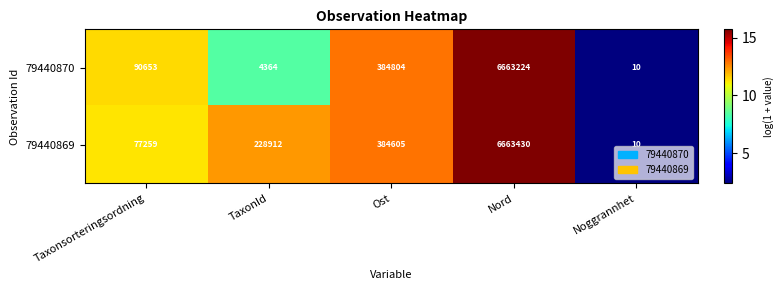

What is the sum of all 79440869 values?

7354216